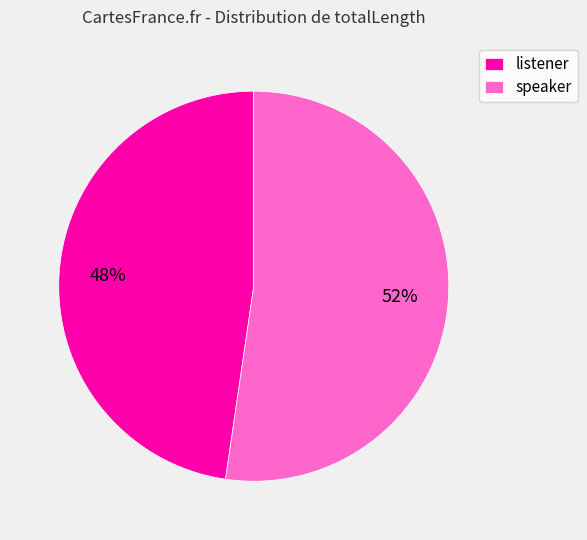

Does any single category account for the majority?

Yes